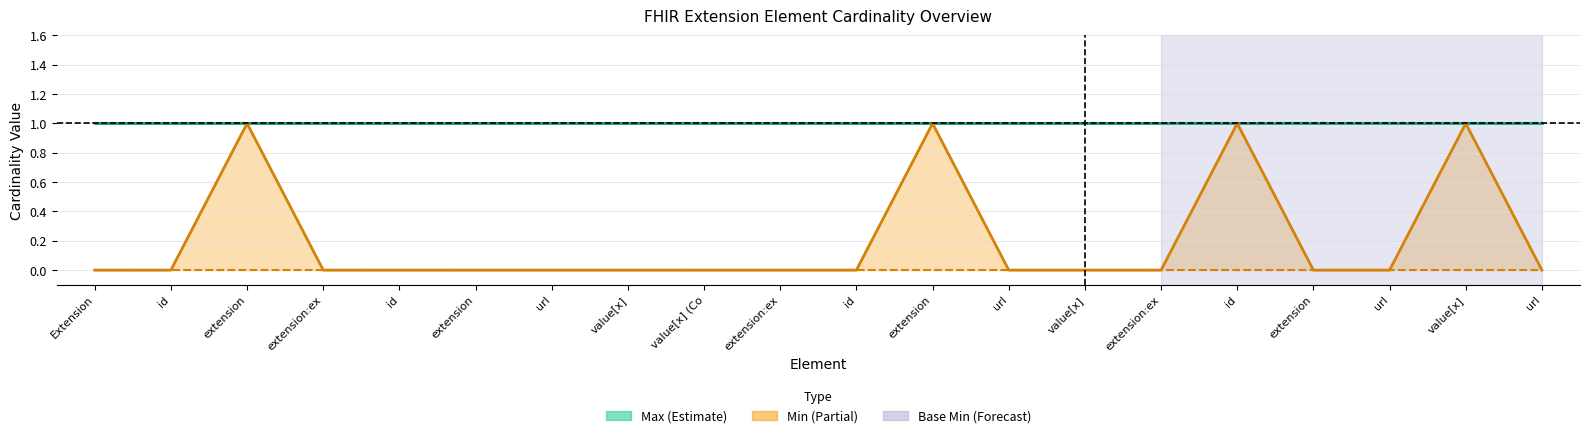

What is the sum of the Base Max values at Extension.extension:exerciseTitle.url and Extension.extension:exerciseFirstName?

2